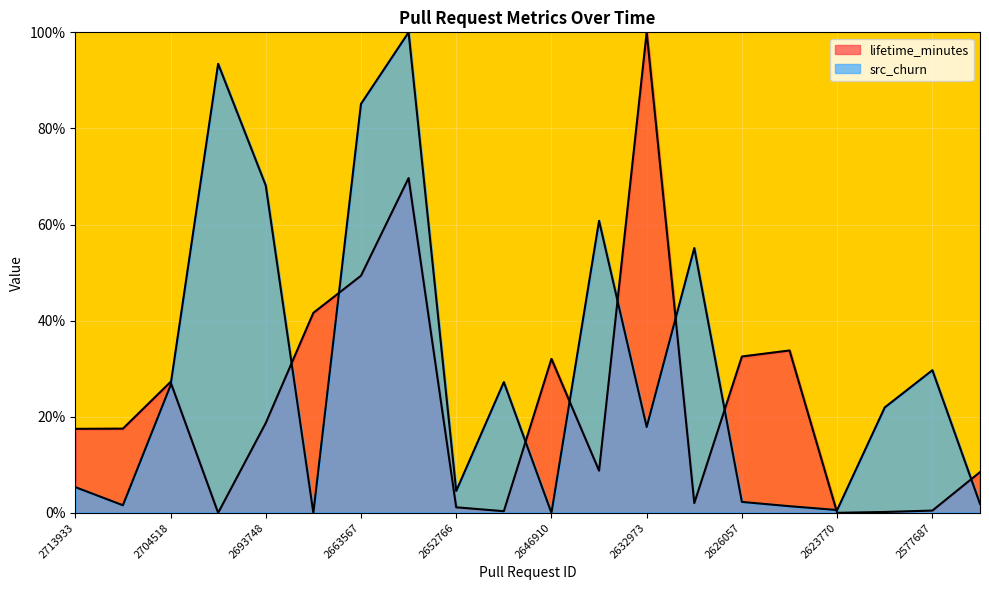

Reading left to right, list all the values displayed in this chart.

lifetime_minutes: 17.5	17.5	27.2	0.0	18.7	41.6	49.3	69.7	1.2	0.3	32.0	8.8	100.0	2.0	32.5	33.8	0.0	0.2	0.5	8.5
src_churn: 5.4	1.6	26.5	93.4	68.1	0.0	85.1	100.0	4.6	27.2	0.0	60.8	17.9	55.1	2.3	1.4	0.6	21.9	29.7	1.9